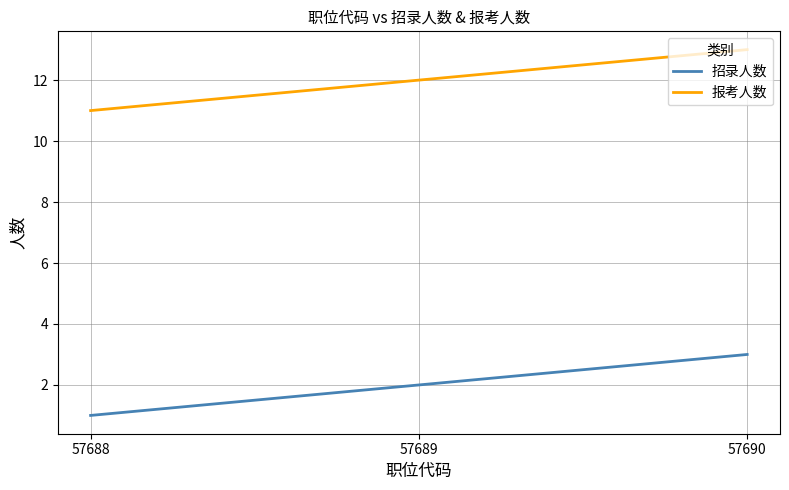

The value of 招录人数 at 57688 is 1. True or false?

True